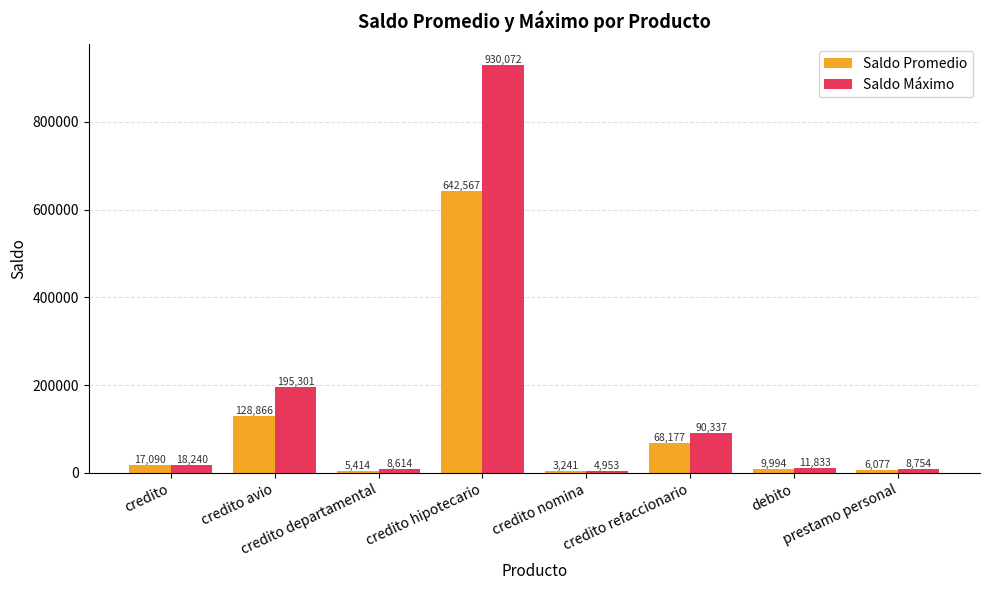

Between credito avio and credito departamental, which series saw the biggest shift?

Saldo Máximo